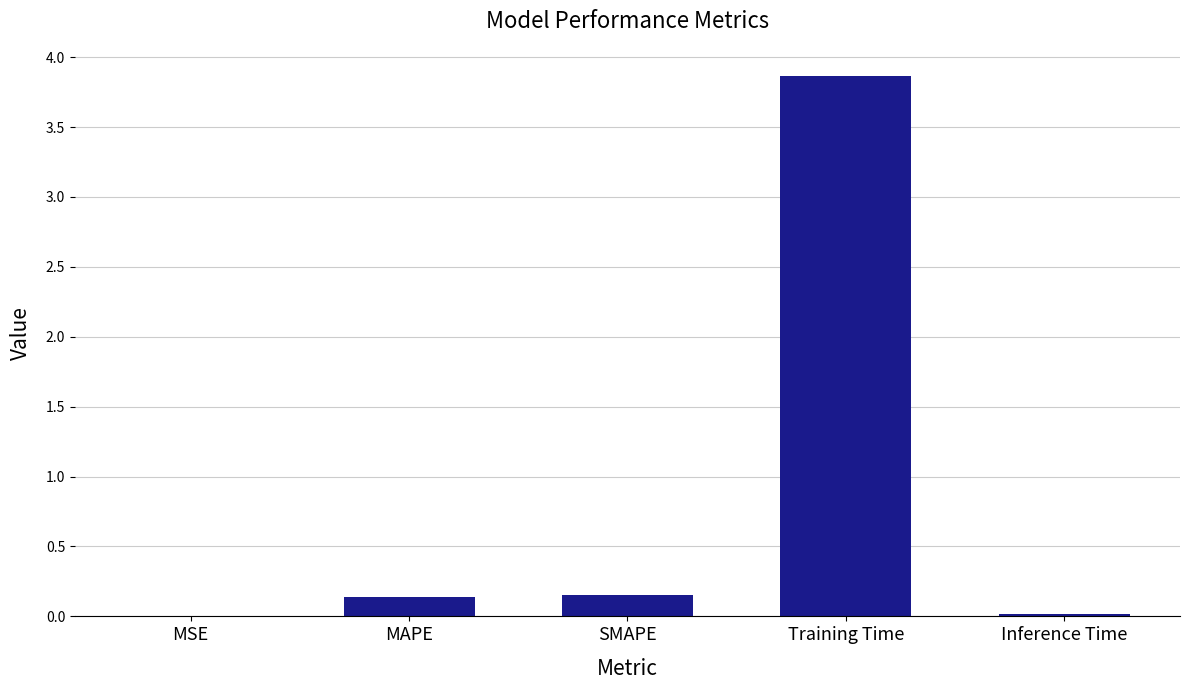

What is the maximum value shown in the chart?

3.9